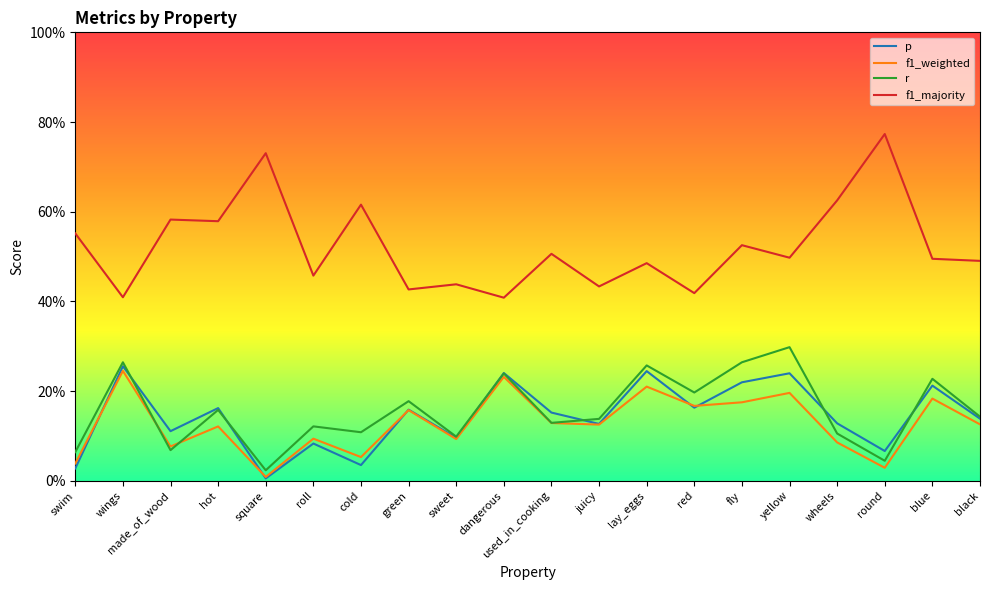

What is the label of the 7th point from the right?

red